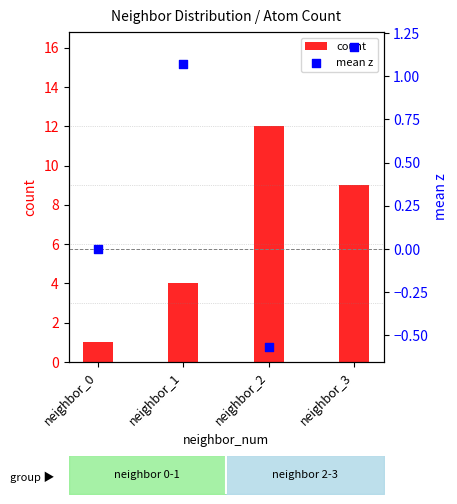

Which series has the largest Y range (max minus min)?

count